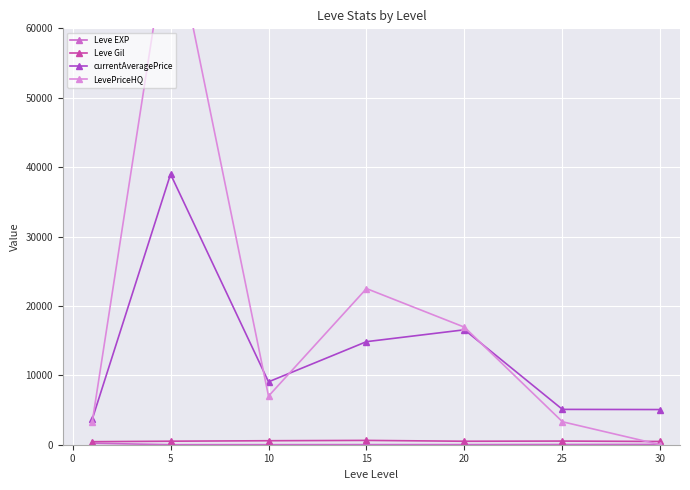

What is the sum of the currentAveragePrice values at 25 and 20?

21652.5